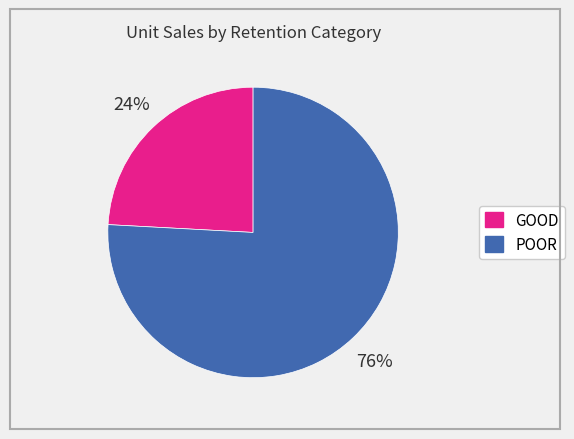

The GOOD slice represents 17% of the pie. True or false?

False